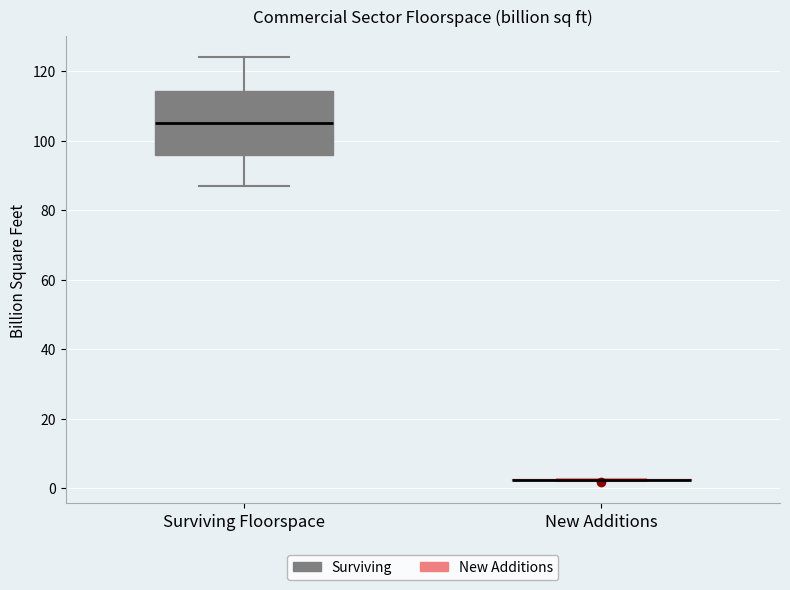

Reading left to right, transcribe this box plot: for each box, give where its median line is, the range the box spans, and where its two whiskers end, as read against the y-axis. The values are not printed on the chart, so give them approximately, as read against the axis.

Surviving Floorspace: median 106, box 96 to 114, whiskers 88 to 124
New Additions: box collapsed to a line at 2, whiskers 2 to 2